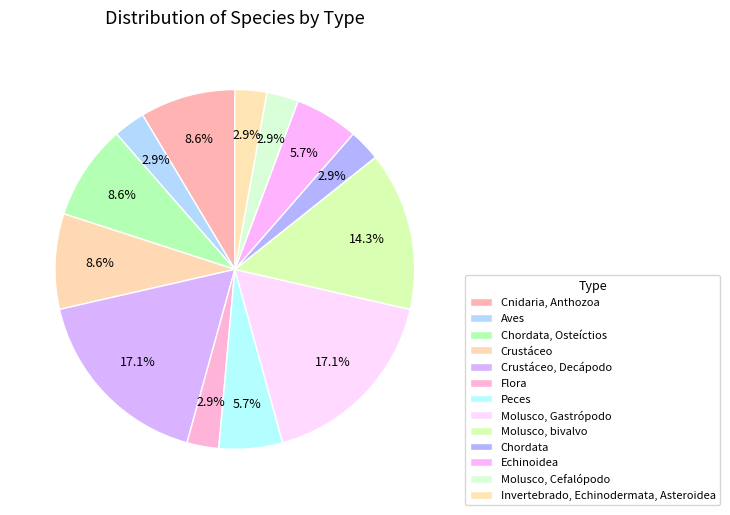

To the nearest percent, what is the combined percentage of Cnidaria, Anthozoa and Peces?

14%